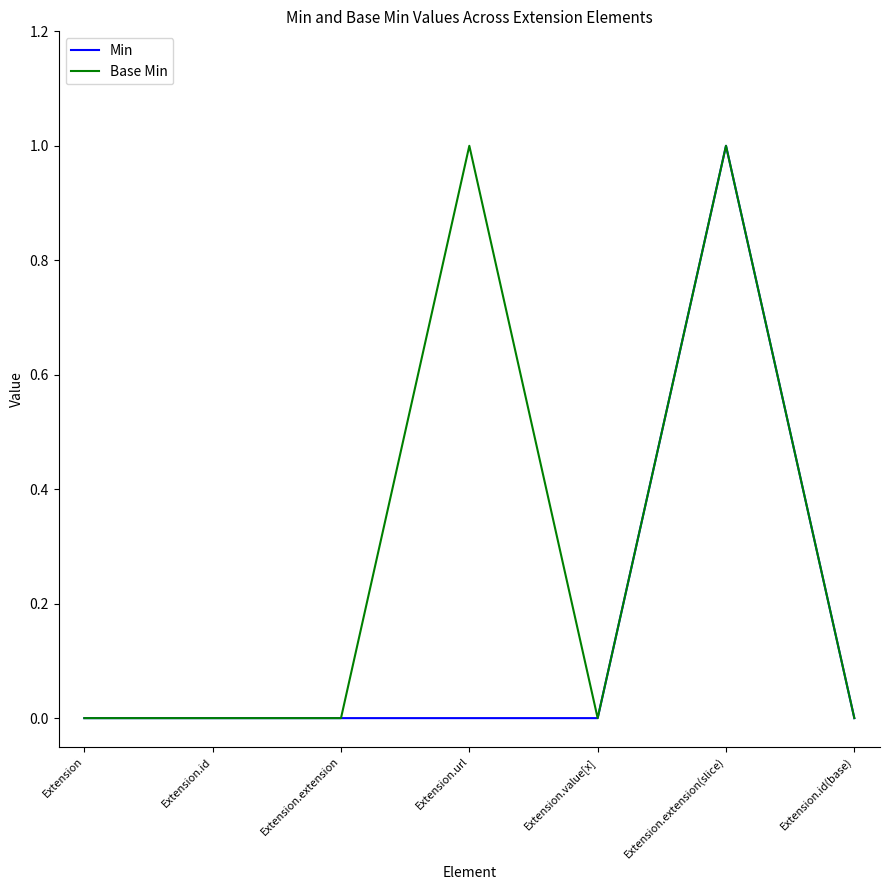

Is this an area chart (filled region under the line)?

No